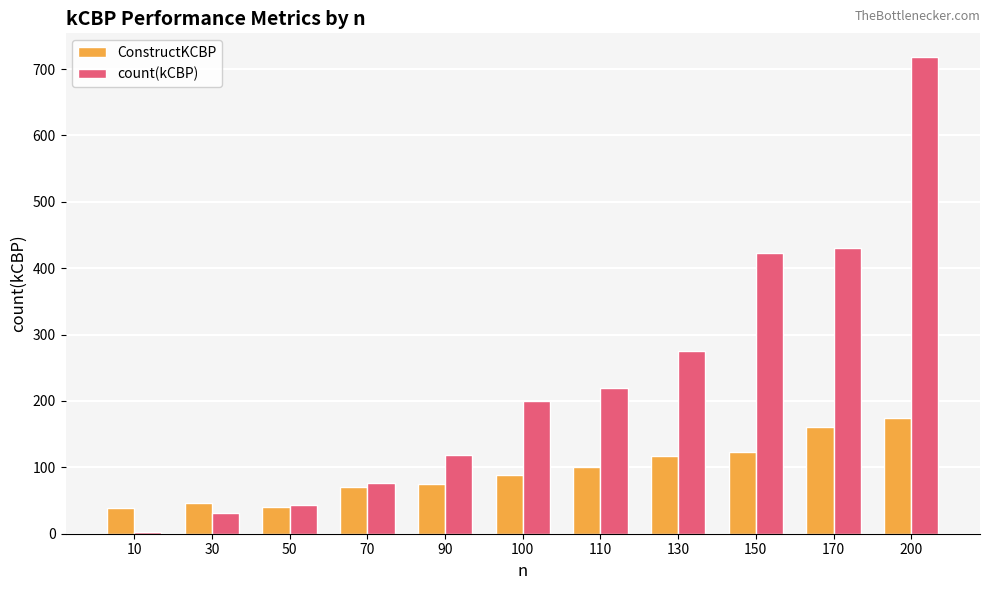

What is the total value across all series at 100?

288